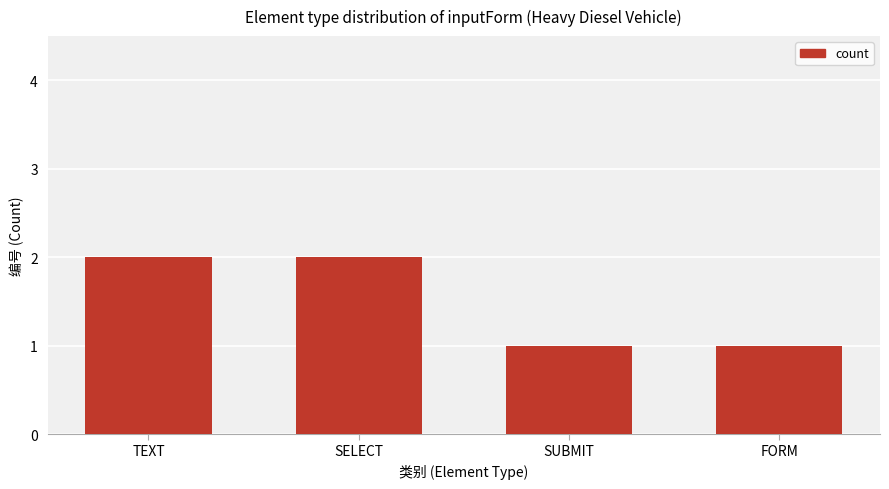

Which has a higher value, FORM or SELECT?

SELECT